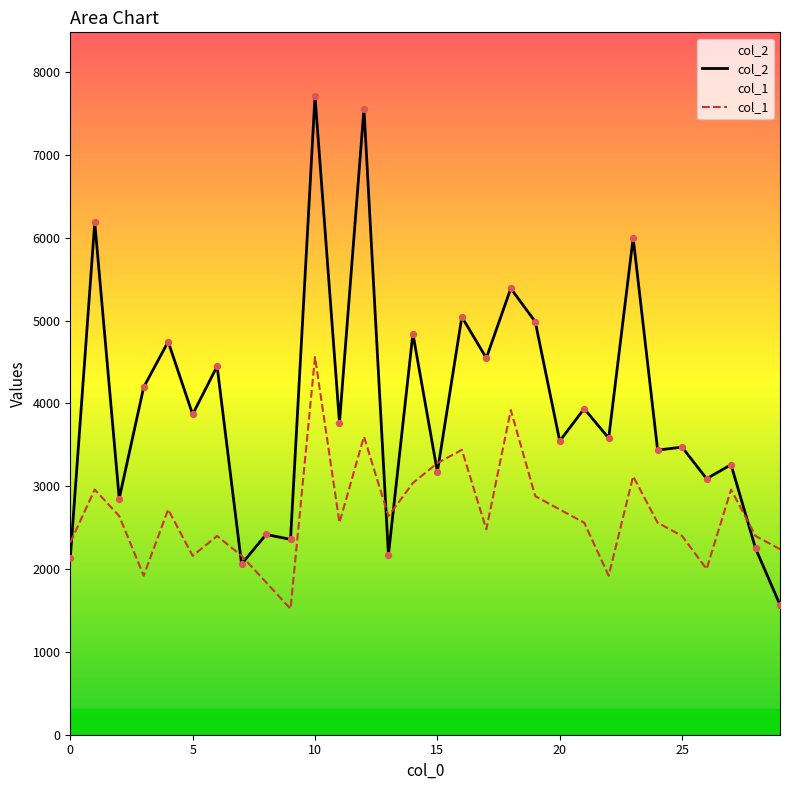

What are all the series names shown in the legend?

col_2, col_1